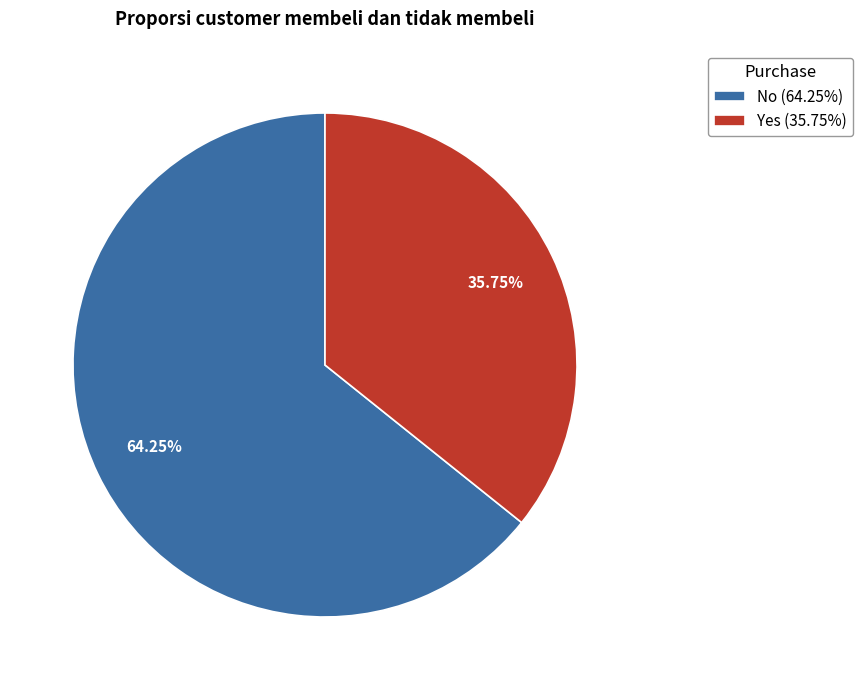

How many slices are in this pie chart?

2